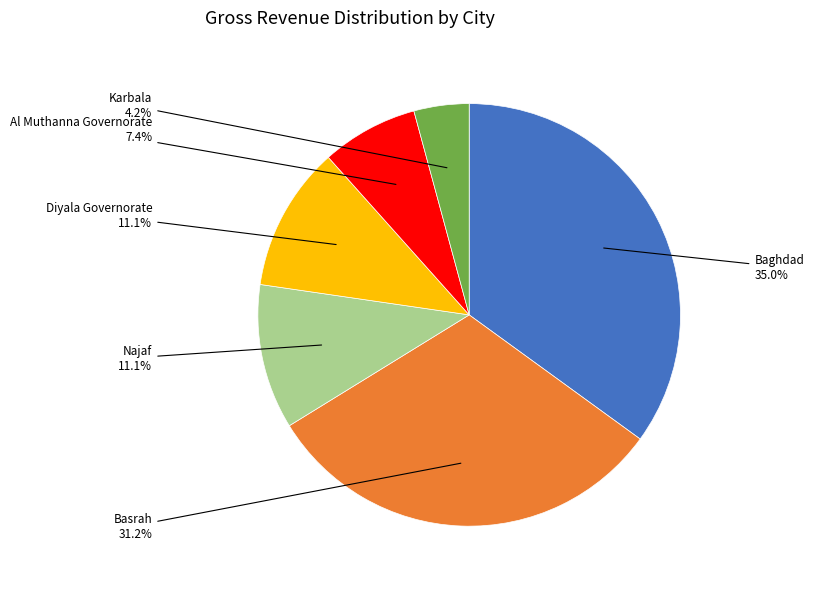

How many segments does this pie chart have?

6